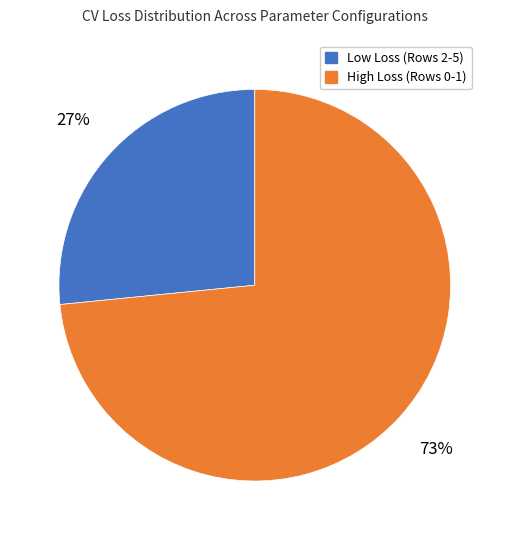

Is the sum of High Loss (Rows 0-1) and Low Loss (Rows 2-5) greater than half?

Yes